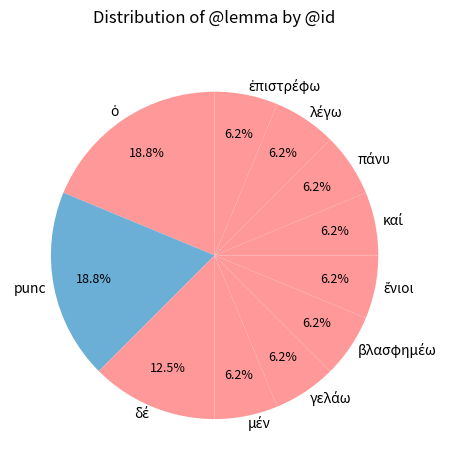

Is there any slice that represents more than half of the pie?

No